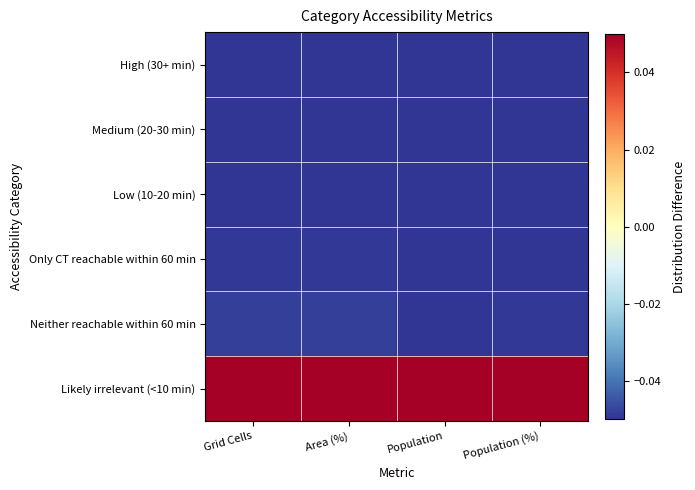

Reading left to right, extract all data points from this chart.

High (30+ min): Grid Cells=-0.1	Area (%)=-0.1	Population=-0.1	Population (%)=-0.1
Medium (20-30 min): Grid Cells=-0.1	Area (%)=-0.1	Population=-0.1	Population (%)=-0.1
Low (10-20 min): Grid Cells=-0.0	Area (%)=-0.0	Population=-0.0	Population (%)=-0.1
Only CT reachable within 60 min: Grid Cells=-0.0	Area (%)=-0.0	Population=-0.0	Population (%)=-0.0
Neither reachable within 60 min: Grid Cells=-0.0	Area (%)=-0.0	Population=-0.0	Population (%)=-0.0
Likely irrelevant (<10 min): Grid Cells=0.1	Area (%)=0.1	Population=0.1	Population (%)=0.1